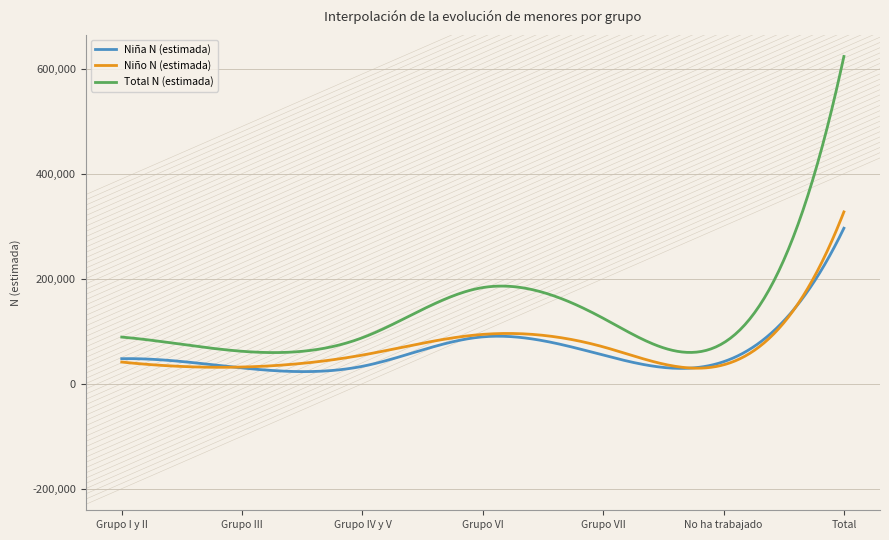

True or false: Niña N (estimada) has more than 1 points higher than both neighbors.

True